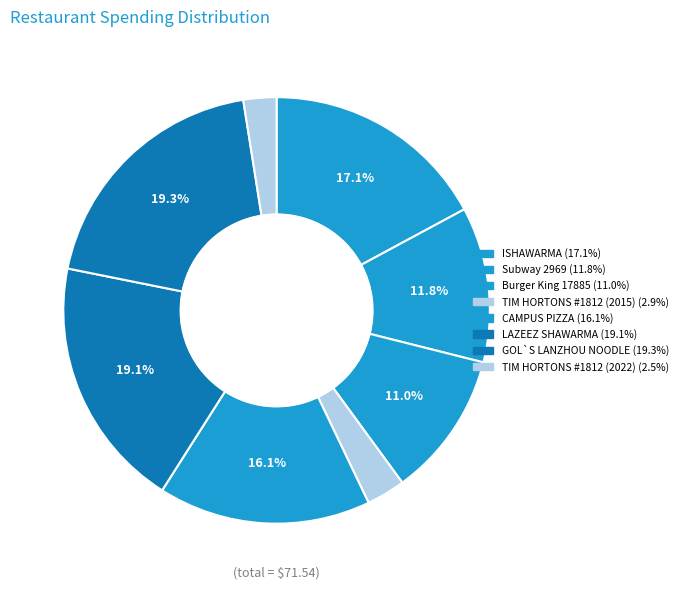

To the nearest percent, what portion does Subway 2969 represent?

12%